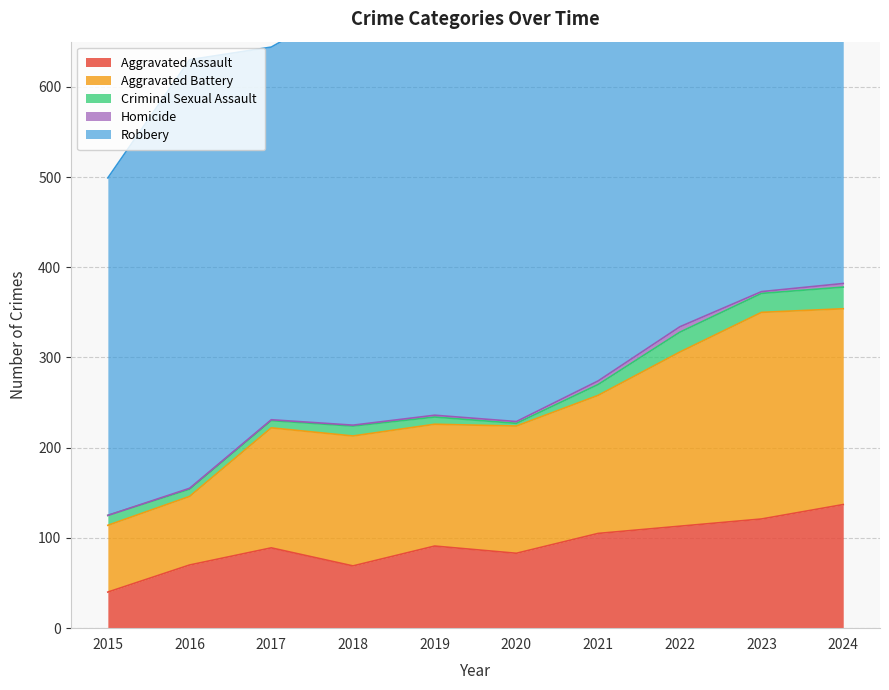

True or false: Criminal Sexual Assault and Aggravated Battery intersect in this chart.

False